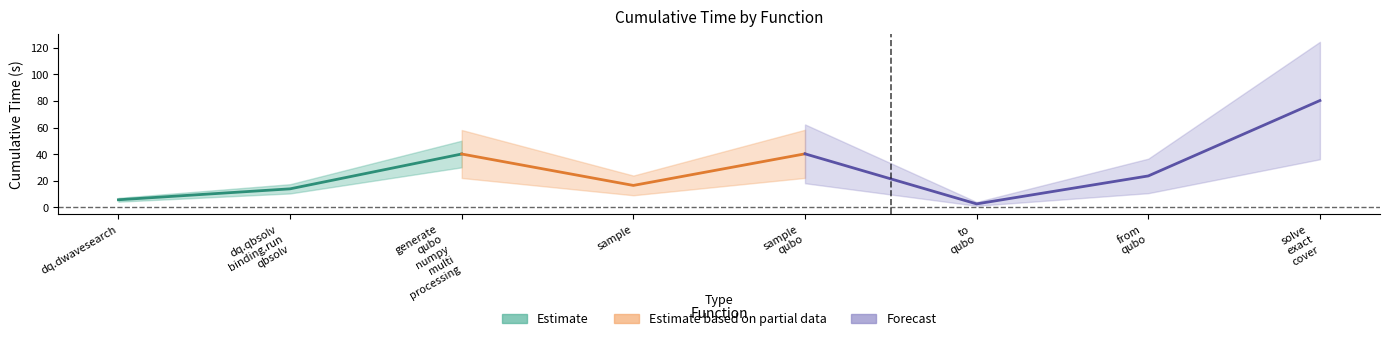

How many interior local valleys (lower than both neighbors) does the data have?

2